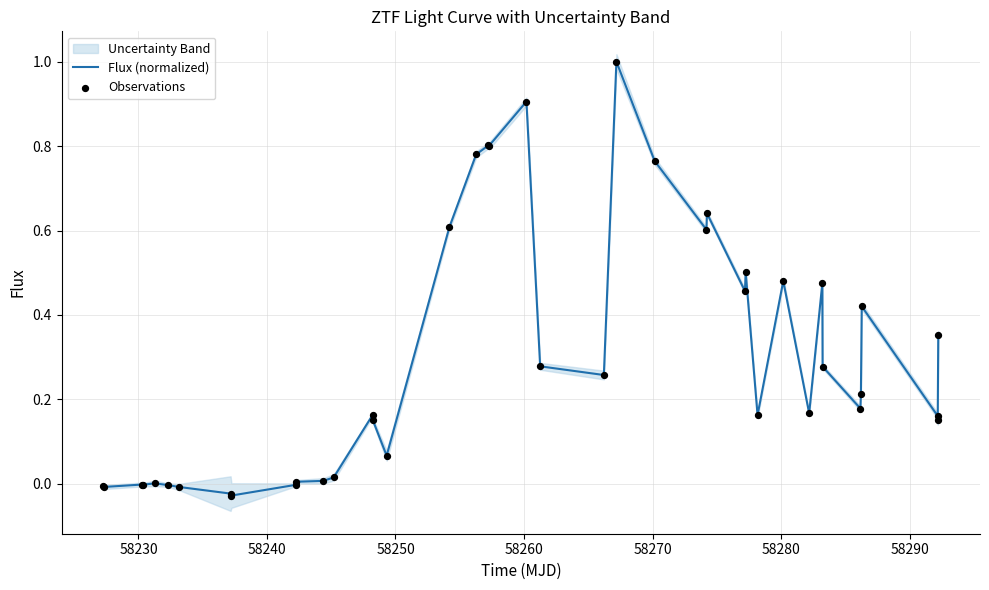

Which series has the largest total across all categories?

Flux (normalized)